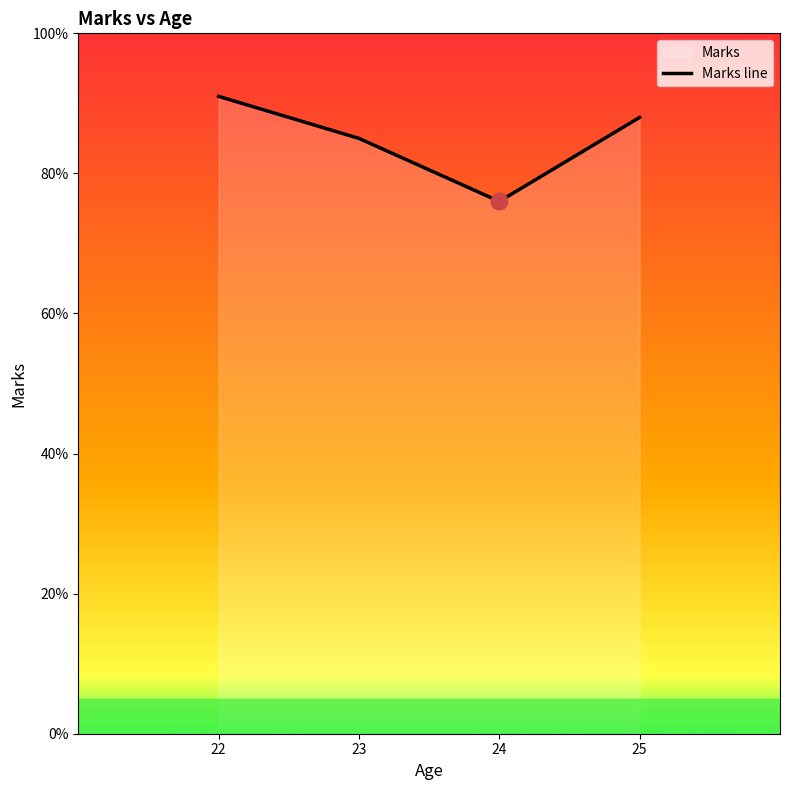

How many points are lower than both their immediate neighbors (excluding endpoints)?

1